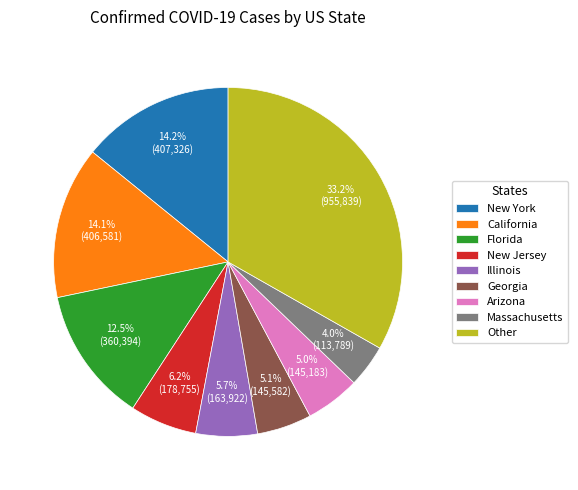

Which category has the smallest portion of the pie?

Massachusetts